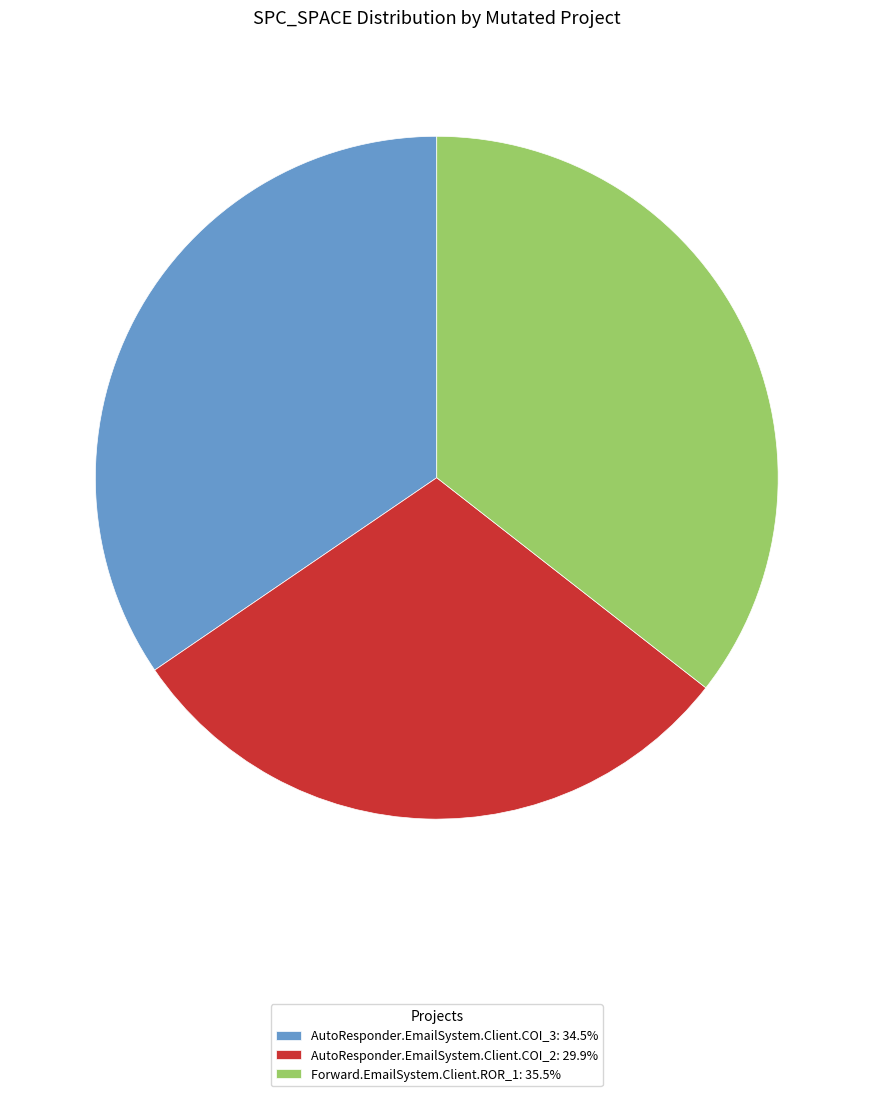

Does Forward.EmailSystem.Client.ROR_1: 35.5% account for over 50% of the chart?

No